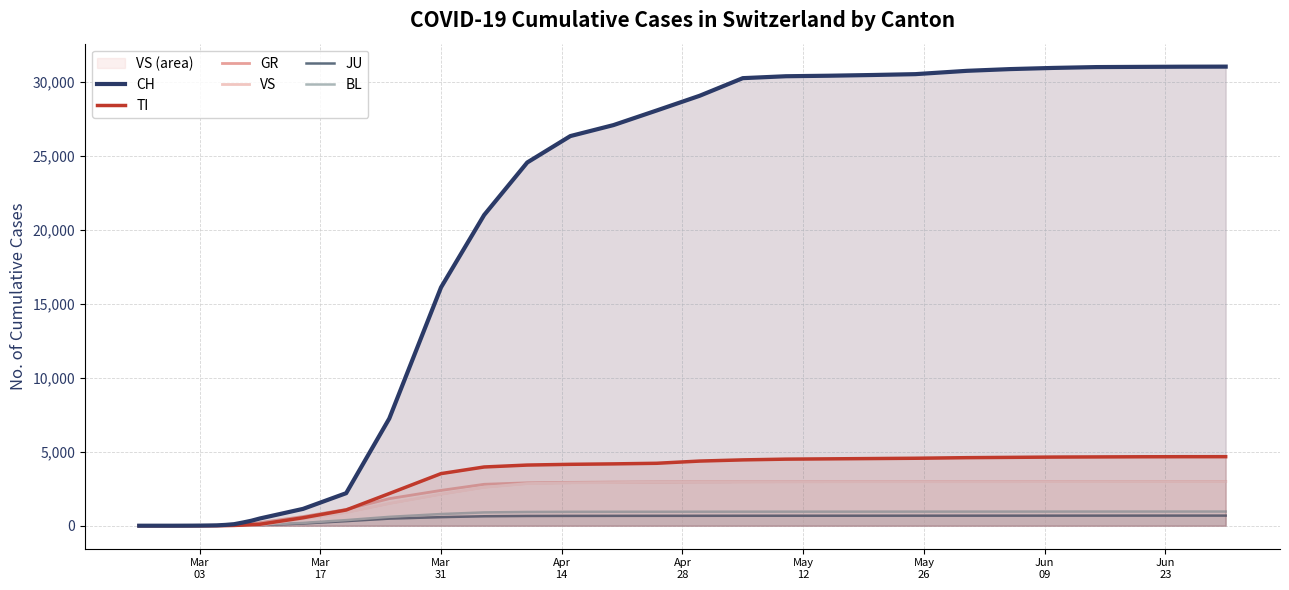

Rank the series by their maximum value, from highest to lowest.

CH, TI, GR, VS, BL, JU